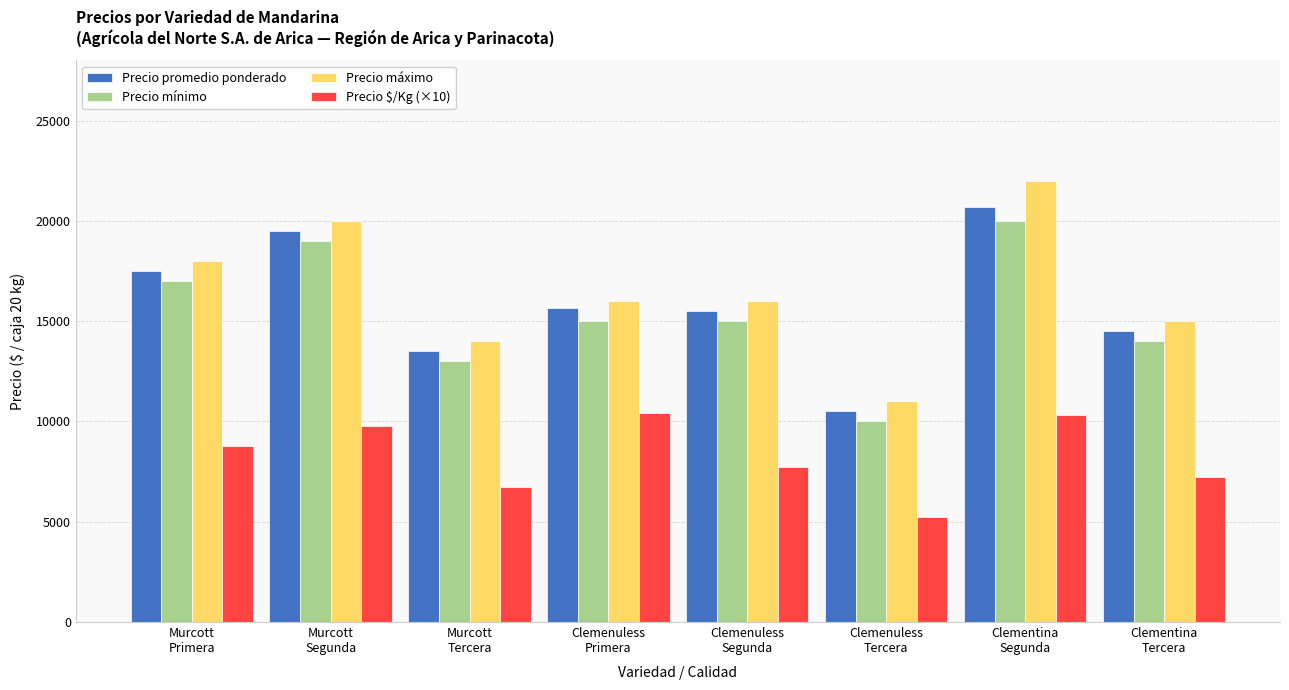

Is the value of Precio máximo at Clemenuless
Segunda greater than the value of Precio mínimo at Murcott
Primera?

No